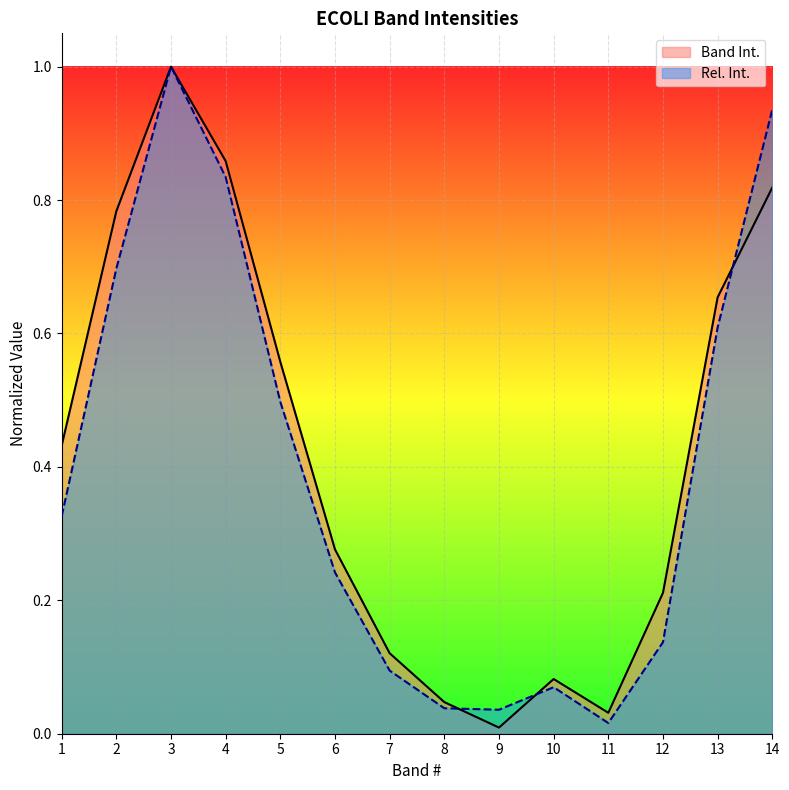

List the series in order of their overall mean, lowest first.

Rel. Int., Band Int.